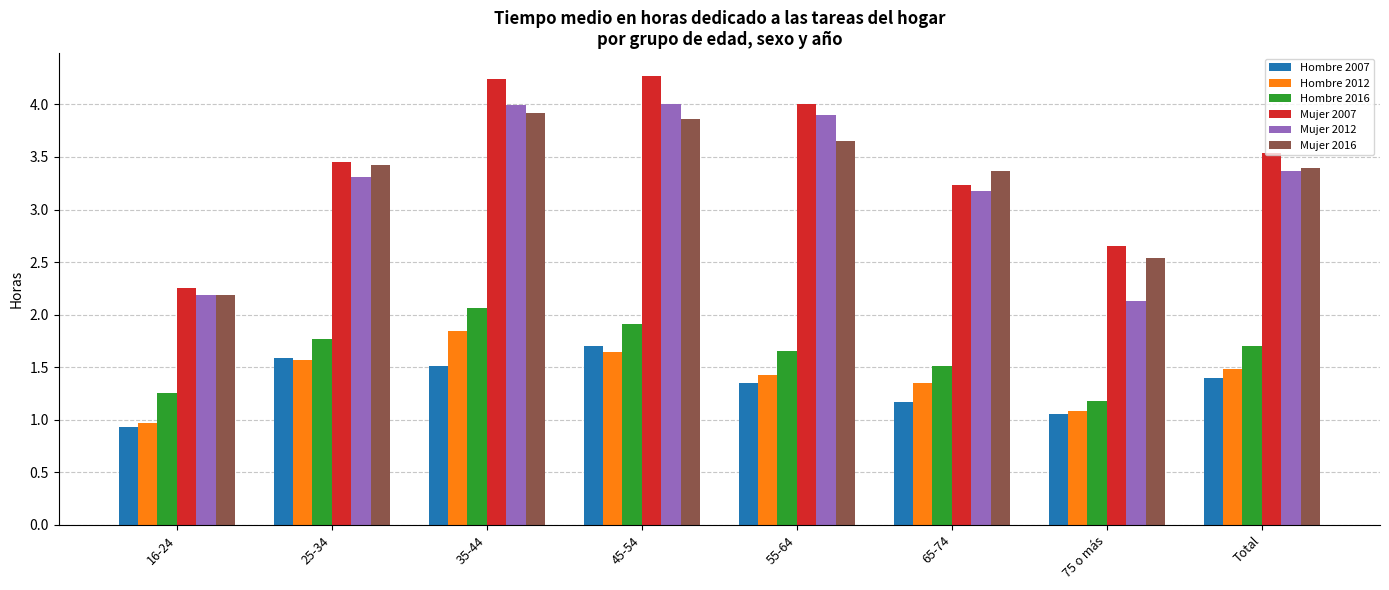

At which label does Mujer 2007 first exceed 3?

25-34